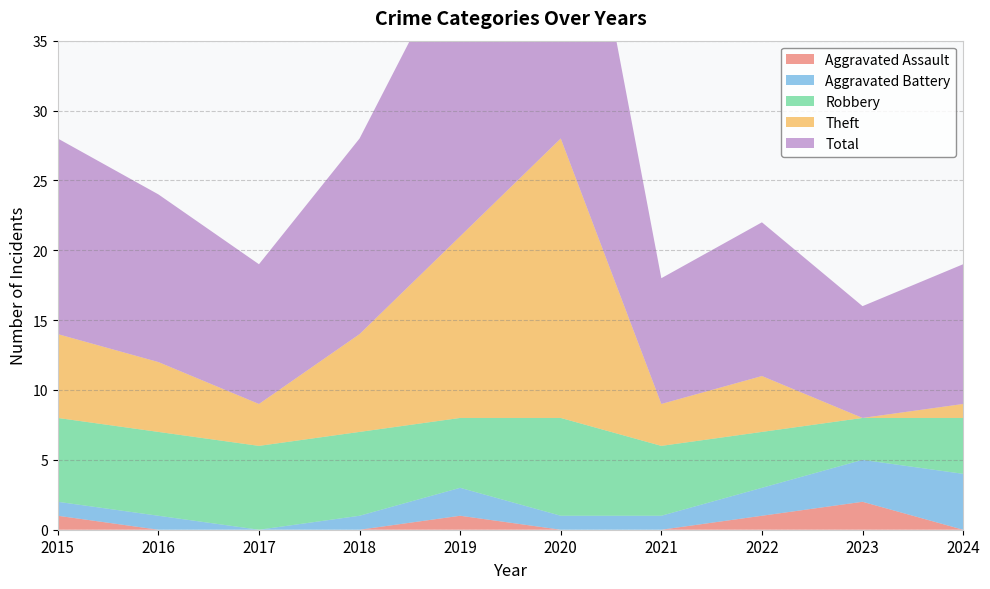

Reading left to right, transcribe all the data shown in this chart.

Aggravated Assault: 1	0	0	0	1	0	0	1	2	0
Aggravated Battery: 1	1	0	1	2	1	1	2	3	4
Robbery: 6	6	6	6	5	7	5	4	3	4
Theft: 6	5	3	7	13	20	3	4	0	1
Total: 14	12	10	14	21	28	9	11	8	10